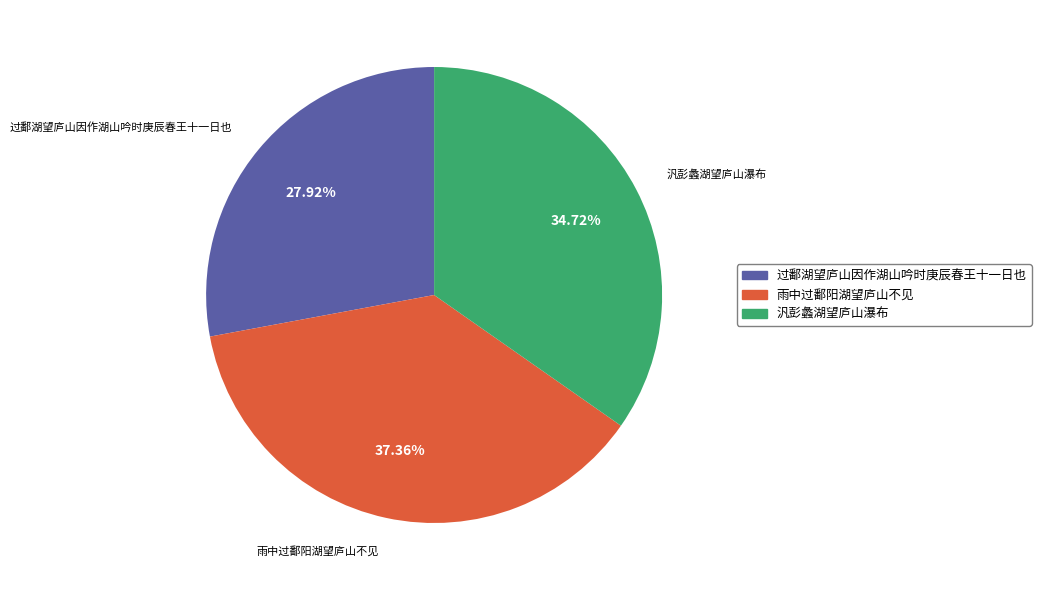

How many segments does this pie chart have?

3